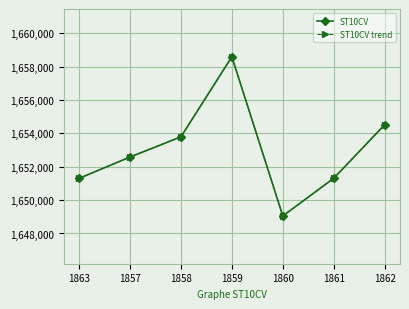

True or false: ST10CV trend has more than 1 interior local peaks.

False